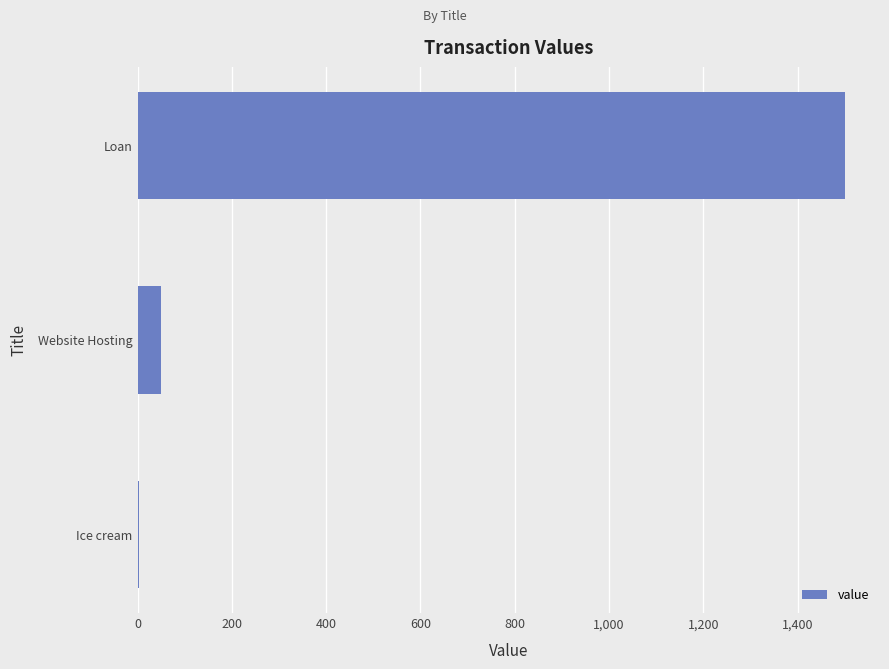

What is the greatest value displayed?

1500